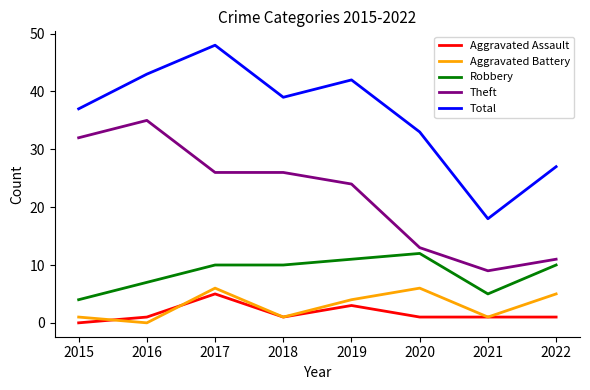

What is the total value across all series at 2017?

95